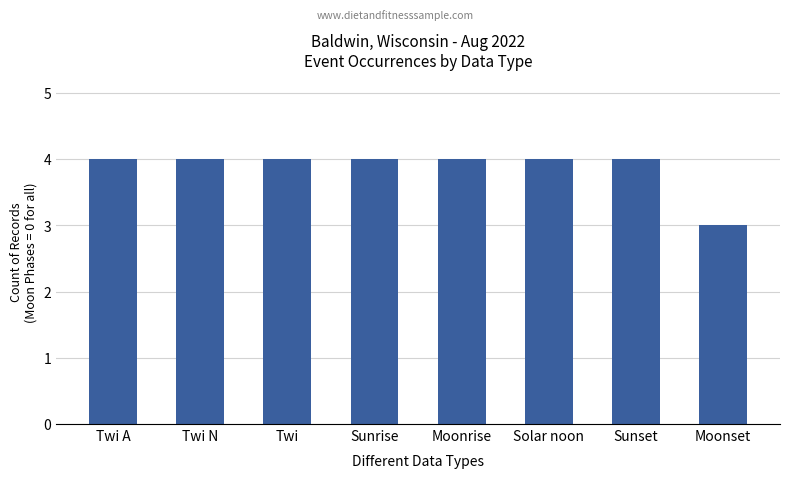

The chart shows a value of 3 at Moonset. True or false?

True